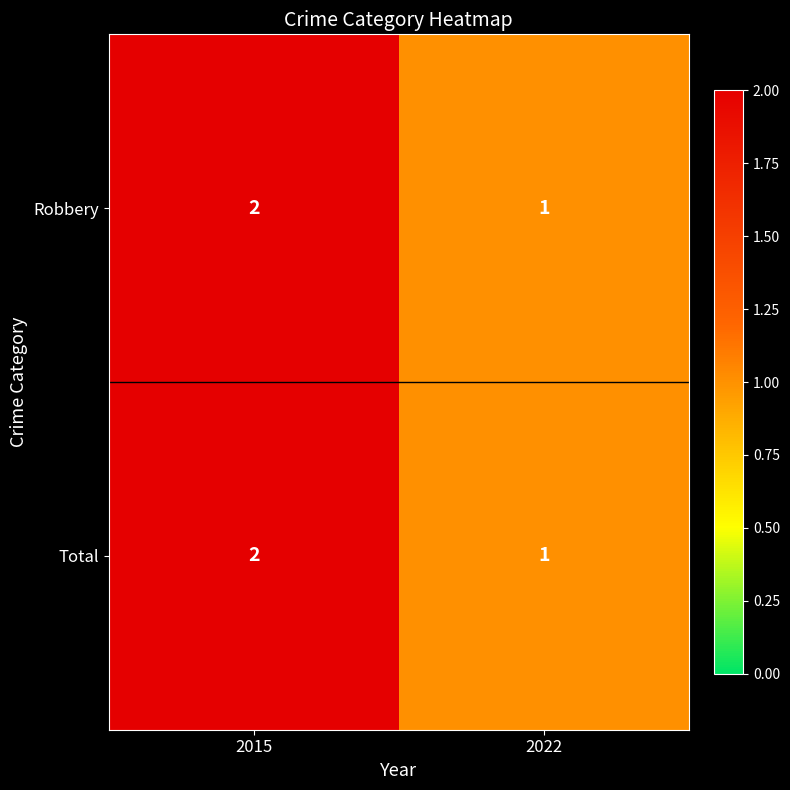

At which label is Total closest to 1?

2022